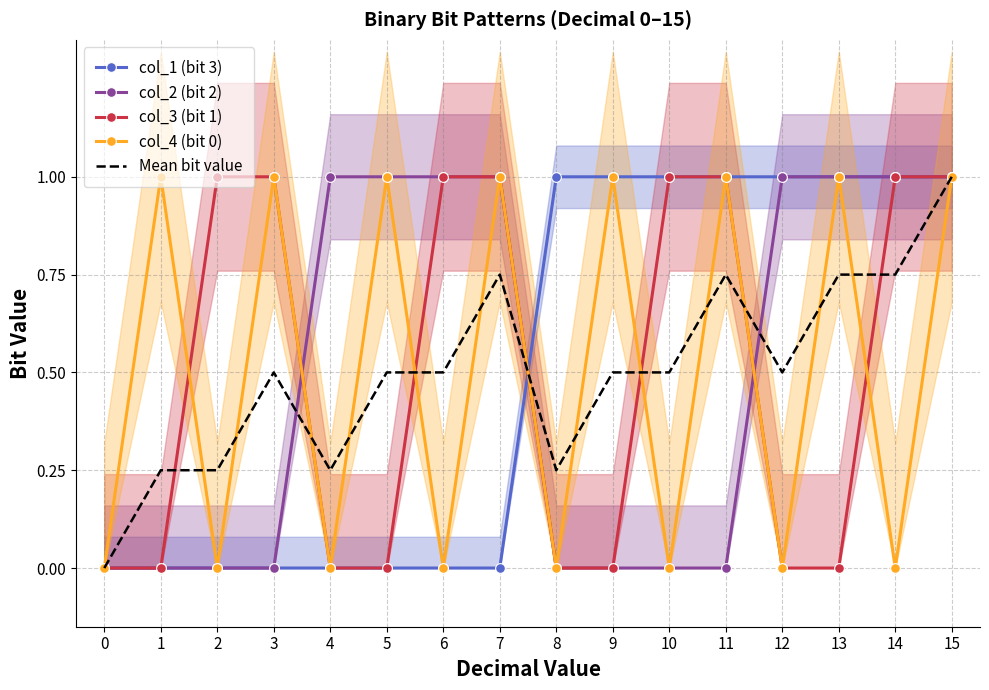

Reading right to left, what are all the values shown in this chart?

col_1 (bit 3): 15=1.0	14=1.0	13=1.0	12=1.0	11=1.0	10=1.0	9=1.0	8=1.0	7=0.0	6=0.0	5=0.0	4=0.0	3=0.0	2=0.0	1=0.0	0=0.0
col_2 (bit 2): 15=1.0	14=1.0	13=1.0	12=1.0	11=0.0	10=0.0	9=0.0	8=0.0	7=1.0	6=1.0	5=1.0	4=1.0	3=0.0	2=0.0	1=0.0	0=0.0
col_3 (bit 1): 15=1.0	14=1.0	13=0.0	12=0.0	11=1.0	10=1.0	9=0.0	8=0.0	7=1.0	6=1.0	5=0.0	4=0.0	3=1.0	2=1.0	1=0.0	0=0.0
col_4 (bit 0): 15=1.0	14=0.0	13=1.0	12=0.0	11=1.0	10=0.0	9=1.0	8=0.0	7=1.0	6=0.0	5=1.0	4=0.0	3=1.0	2=0.0	1=1.0	0=0.0
Mean bit value: 15=1.0	14=0.8	13=0.8	12=0.5	11=0.8	10=0.5	9=0.5	8=0.2	7=0.8	6=0.5	5=0.5	4=0.2	3=0.5	2=0.2	1=0.2	0=0.0